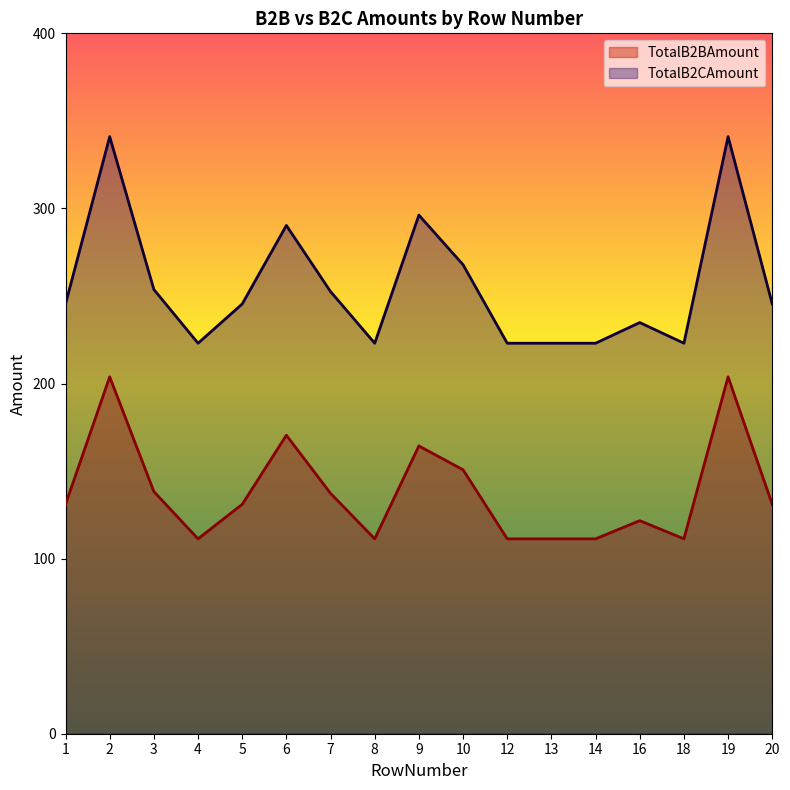

Reading left to right, what are all the values shown in this chart?

TotalB2BAmount: 131.0	203.8	138.3	111.3	131.0	170.5	137.3	111.3	164.4	150.7	111.3	111.3	111.3	121.7	111.3	203.8	131.0
TotalB2CAmount: 245.4	341.0	253.7	223.0	245.4	290.3	252.5	223.0	296.2	267.9	223.0	223.0	223.0	234.8	223.0	341.0	245.4